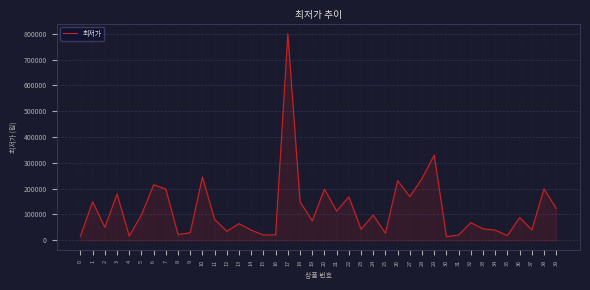

Which has a higher value, 26 or 12?

26